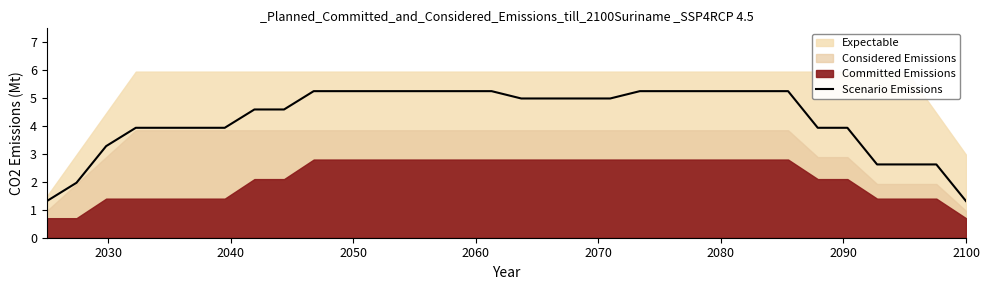

What is the average value?

4.3